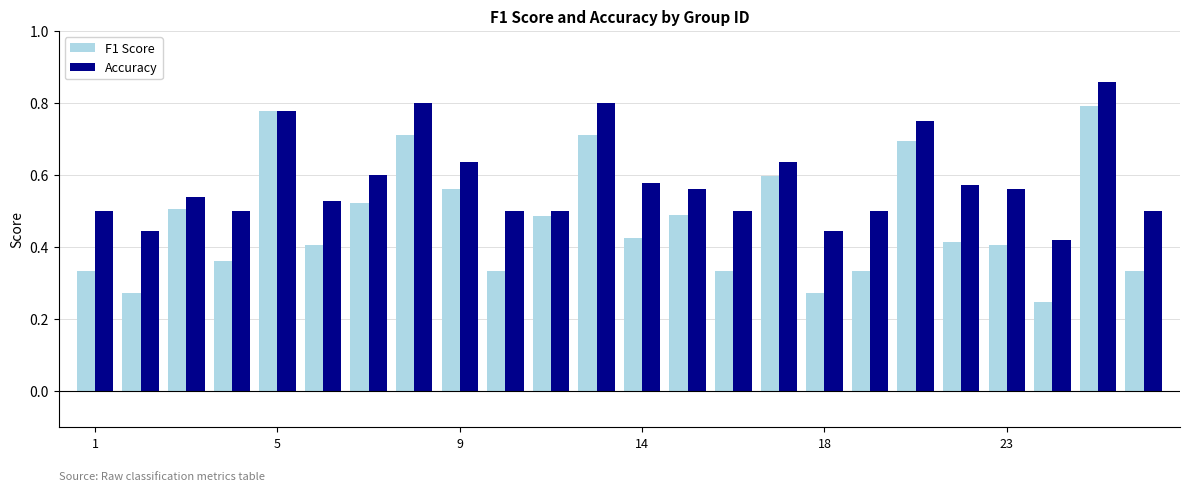

At how many categories does at least one series exceed 0?

24